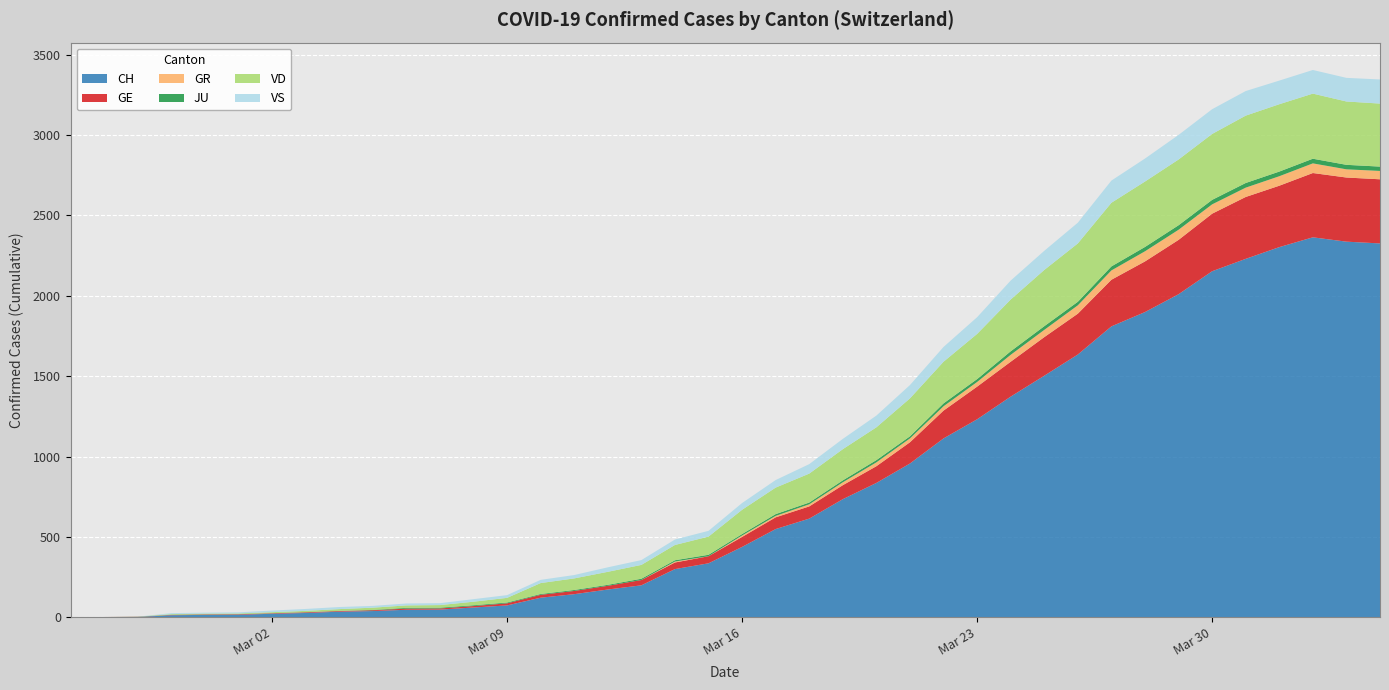

Reading right to left, what are all the values shown in this chart?

CH: 2326	2337	2364	2303	2230	2153	2010	1899	1810	1635	1503	1373	1232	1113	957	836	735	614	549	438	336	300	199	173	144	122	74	61	48	47	39	35	27	22	16	15	13	2	1	0
GE: 399	399	400	382	385	358	338	315	290	254	240	217	203	173	132	104	87	76	73	62	44	41	33	23	20	18	13	9	7	7	5	4	4	3	3	3	2	1	1	0
GR: 52	51	60	59	58	58	63	63	58	52	45	43	29	27	24	24	18	13	9	9	0	6	0	0	0	0	0	0	0	0	0	0	0	0	0	0	0	0	0	0
JU: 27	28	29	29	29	28	28	27	25	22	23	22	18	18	13	14	12	11	11	9	9	8	8	6	6	5	5	5	5	5	2	1	1	1	1	1	1	1	0	0
VD: 392	394	405	419	419	410	409	407	396	363	350	322	281	259	236	204	194	180	165	151	113	95	86	81	72	68	29	22	16	15	14	11	8	6	4	4	4	0	0	0
VS: 150	147	147	147	153	154	153	143	138	129	119	118	104	92	83	73	64	59	47	42	36	34	30	28	21	20	17	16	12	12	11	13	12	10	7	6	6	0	0	0